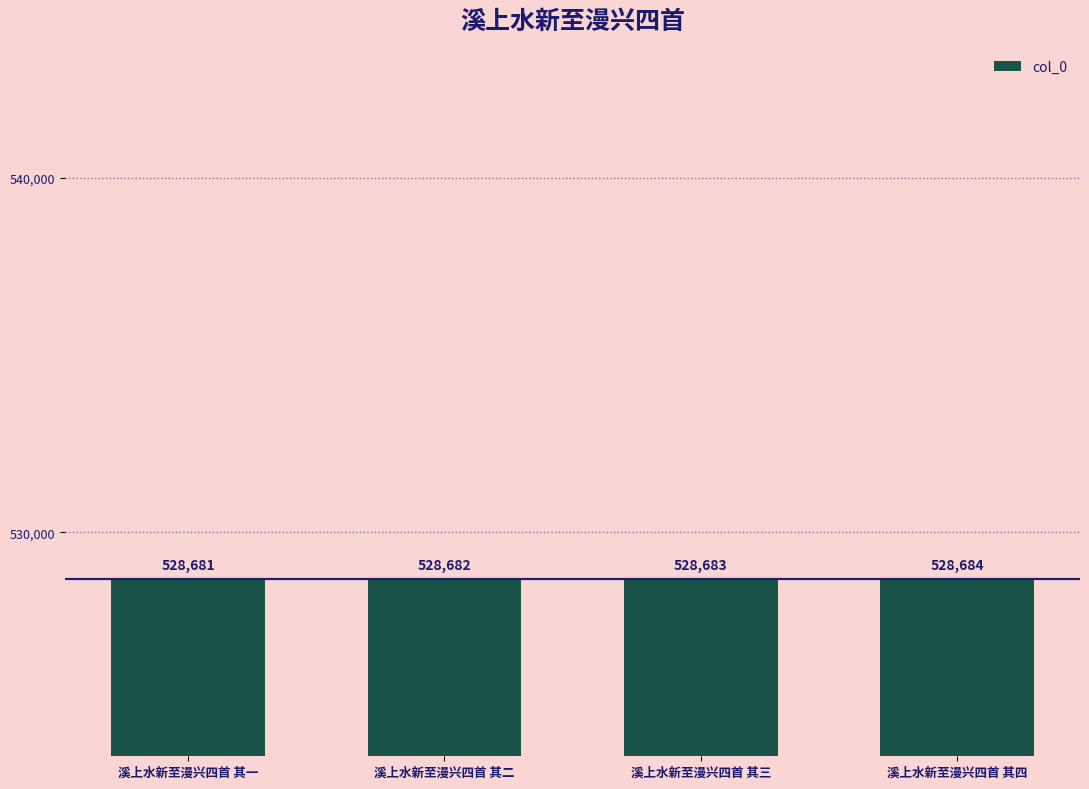

What value does the data have at 溪上水新至漫兴四首 其一?

528681